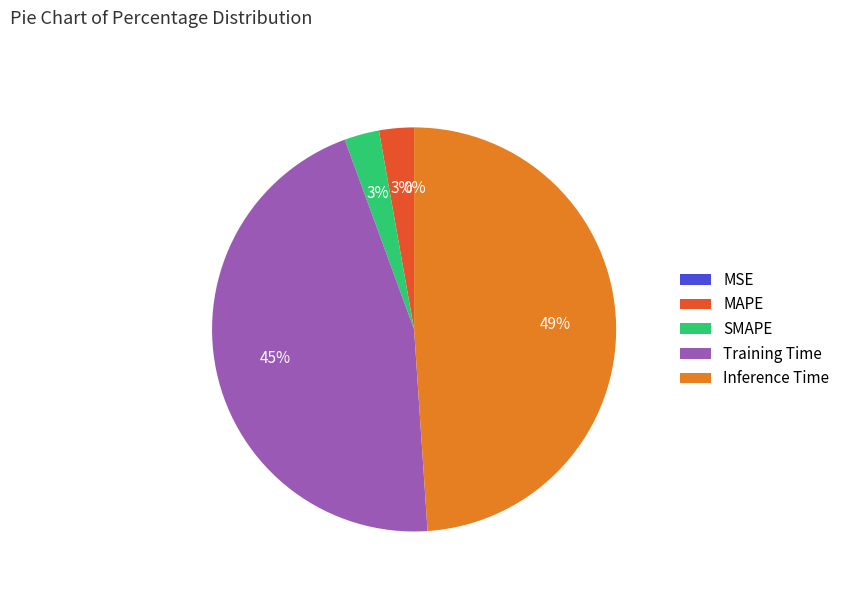

True or false: Inference Time accounts for 49% of the total.

True